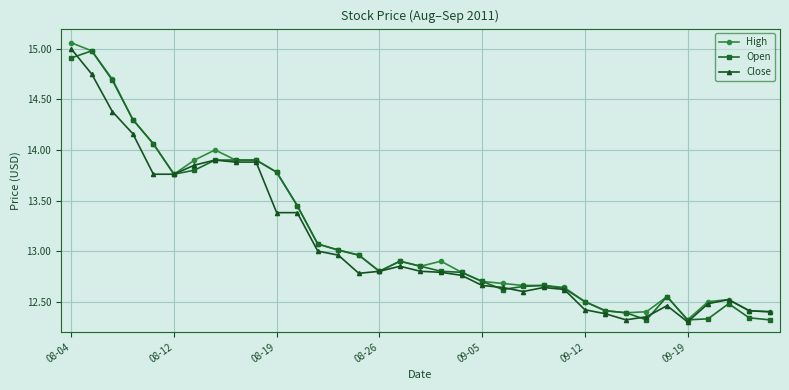

What is the average value of the Open series?

13.1